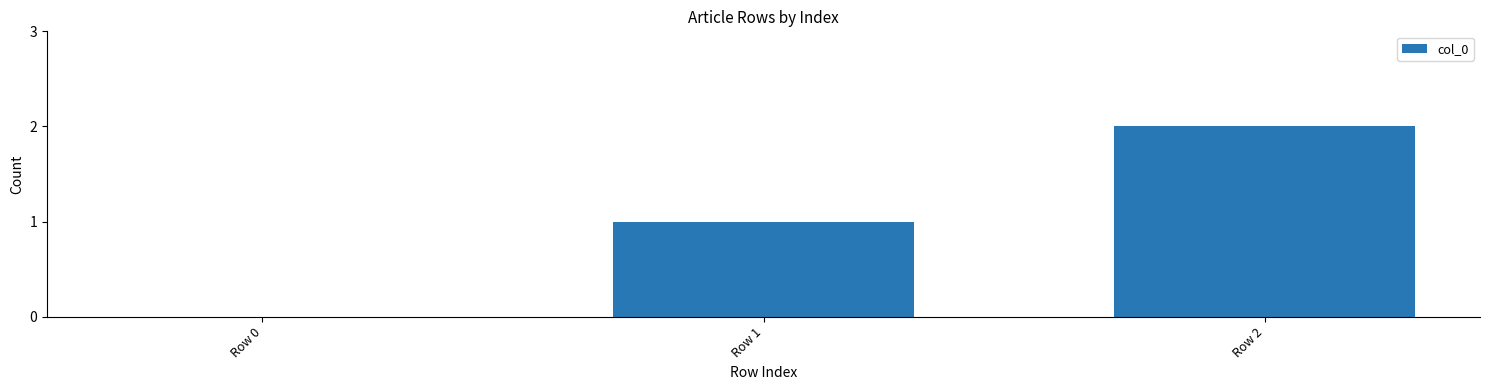

What is the sum of all values?

3